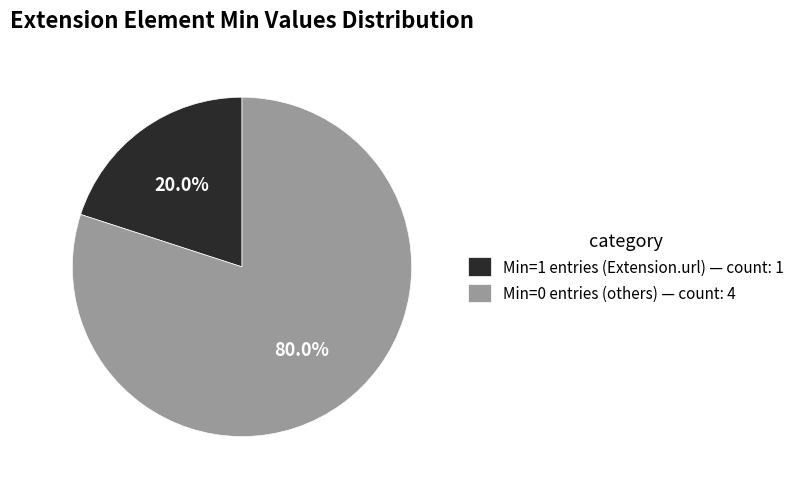

What is the majority slice?

Min=0 entries (others) — count: 4